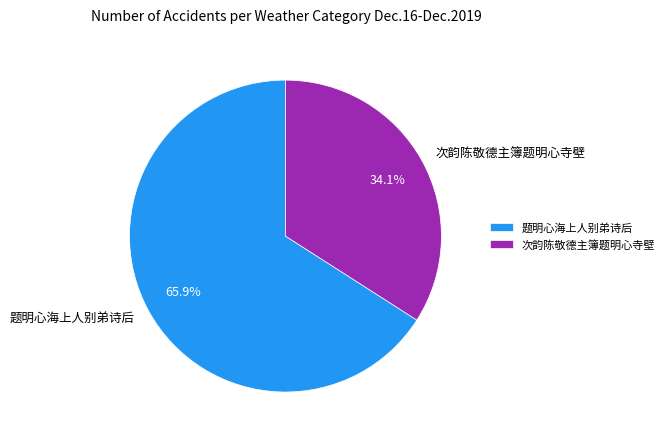

To the nearest percent, what percentage of the pie is 次韵陈敬德主簿题明心寺壁?

34%